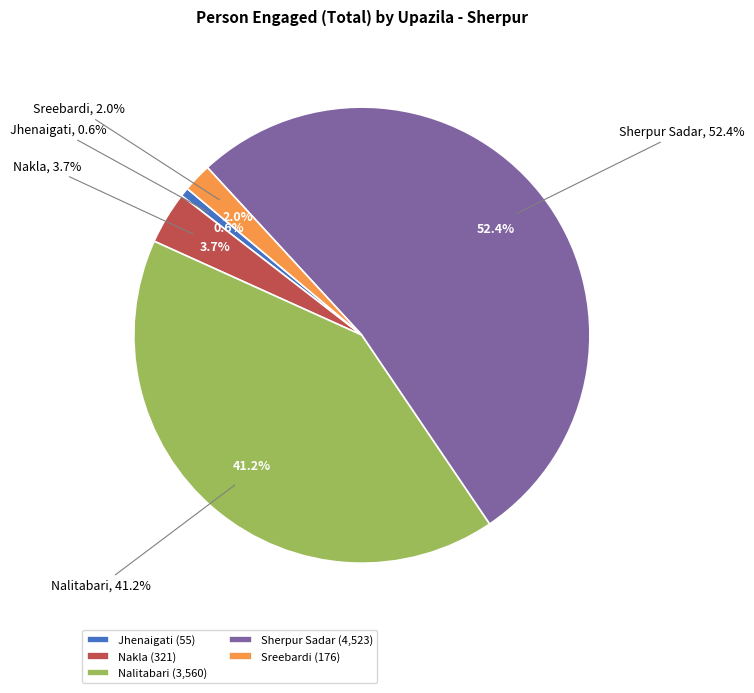

What percentage do Nalitabari and Sreebardi together represent?

43.3%